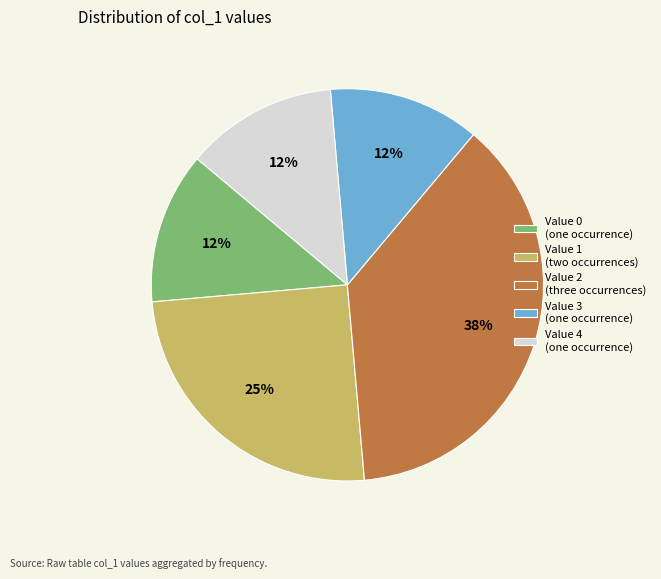

Combined, do Value 0 (one occurrence) and Value 3 (one occurrence) account for over 50%?

No